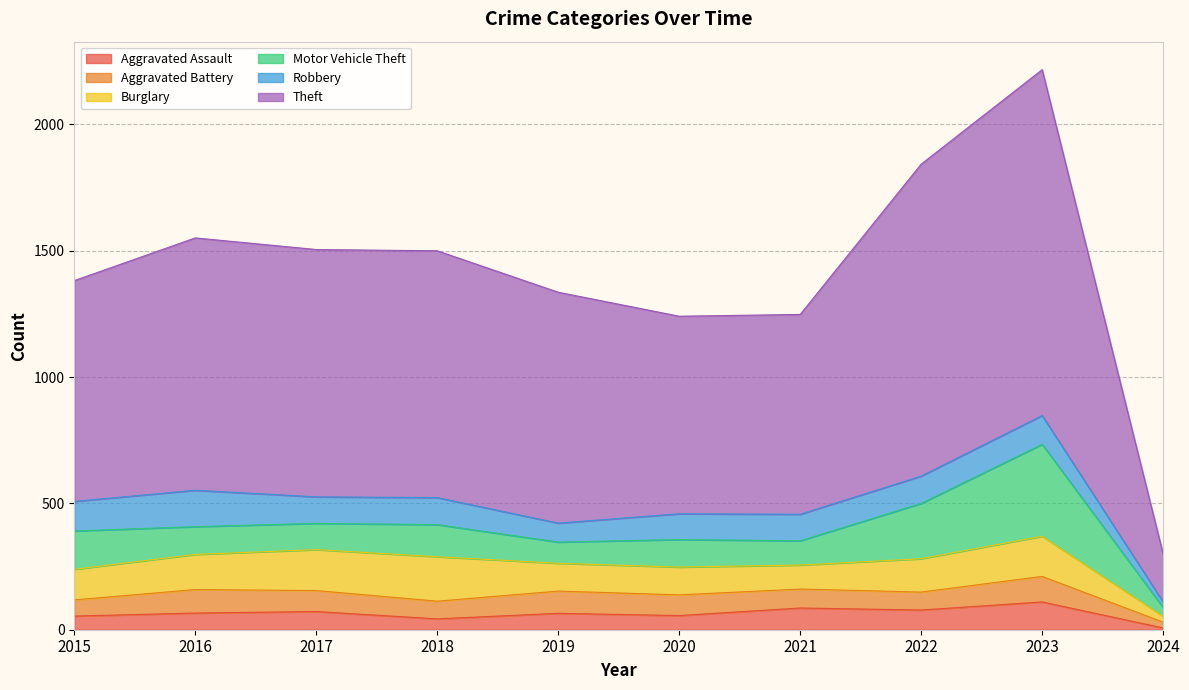

The value of Robbery at 2023 is 114. True or false?

True